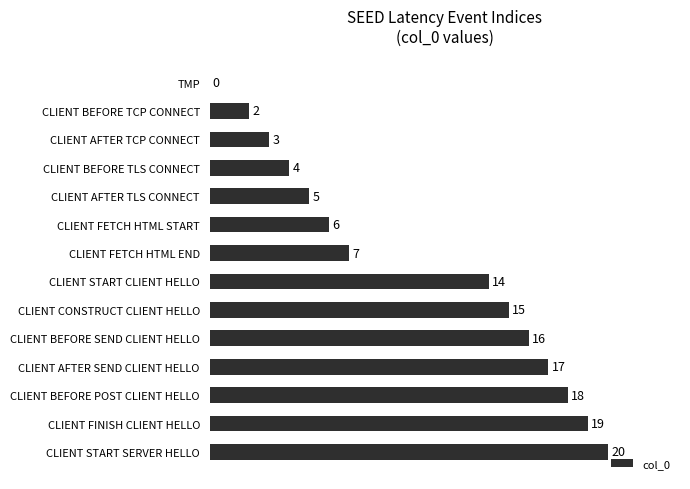

What is the maximum value shown in the chart?

20